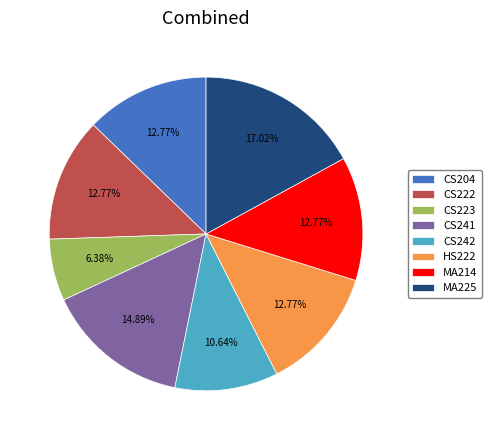

Which category has the smallest portion of the pie?

CS223